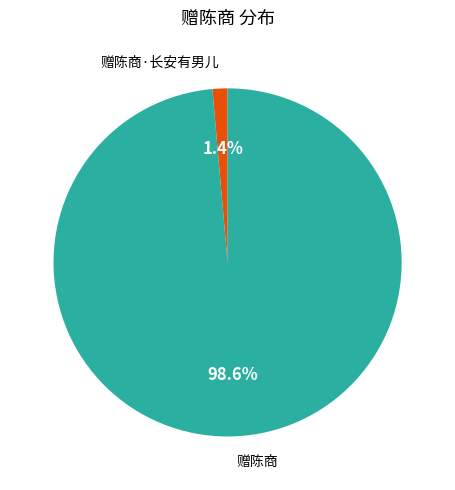

Combined, do 赠陈商 and 赠陈商·长安有男儿 account for over 50%?

Yes